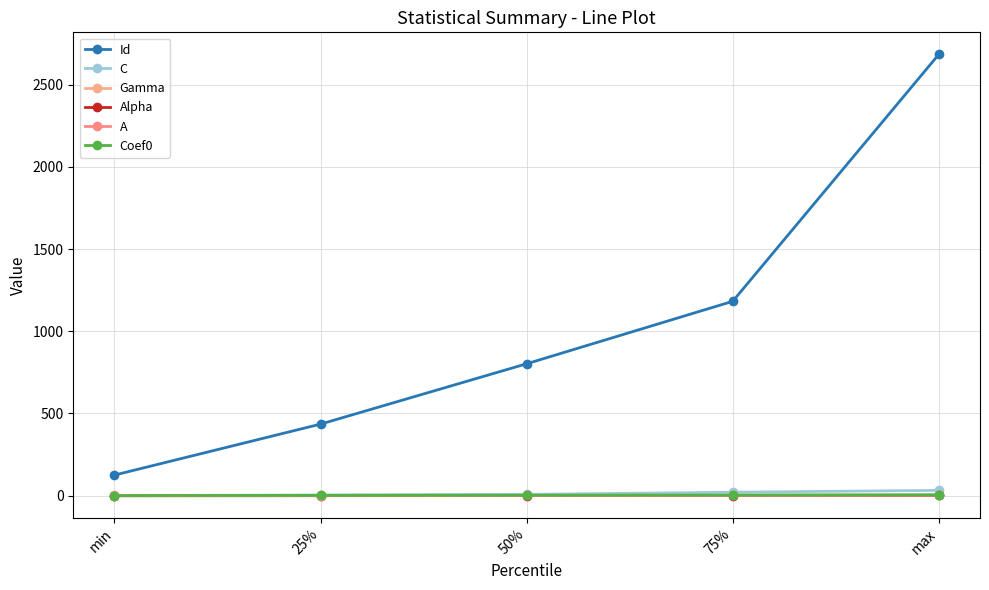

True or false: Id and A intersect in this chart.

False